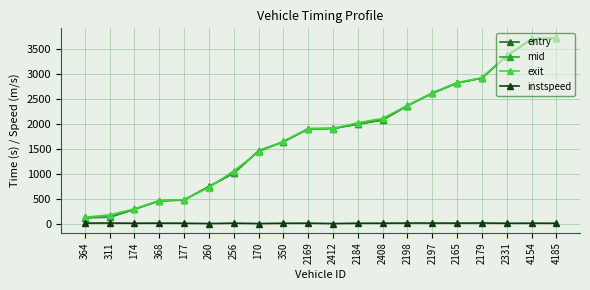

How many data points in instspeed are less than 12?

10